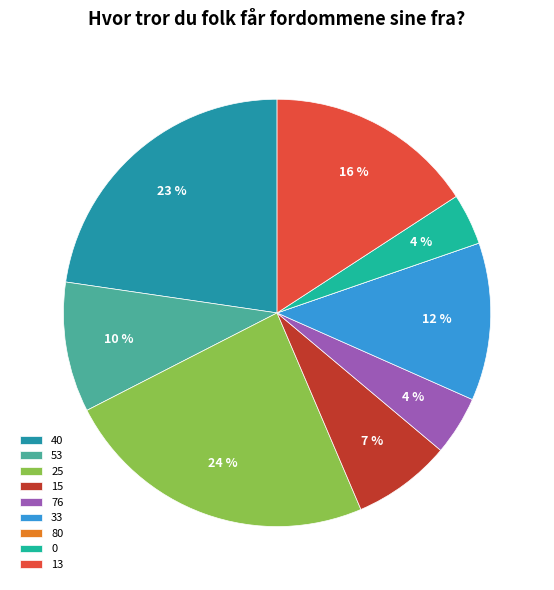

Do 0 and 53 together represent more than half of the pie?

No